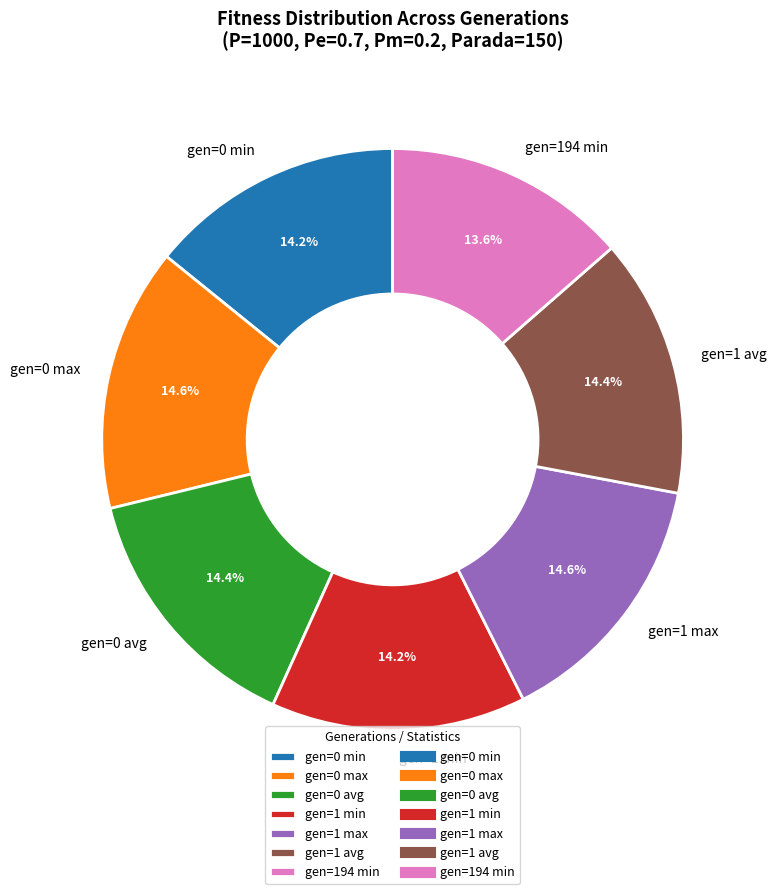

To the nearest percent, what is the difference between the gen=194 min and gen=1 min slice percentages?

1%